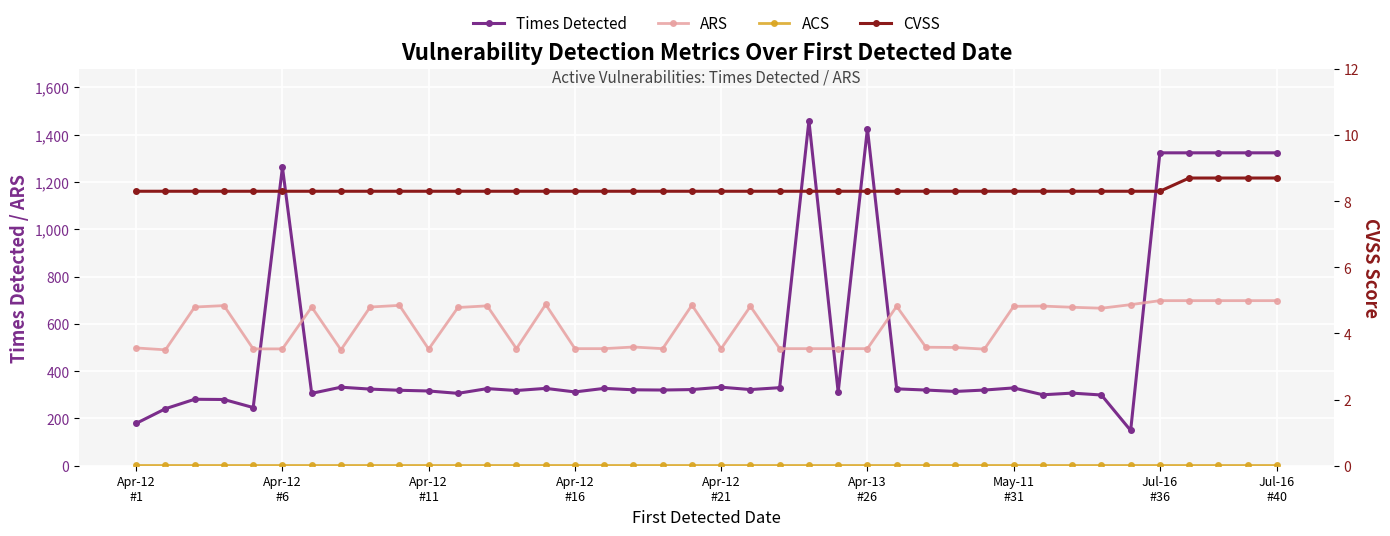

What is the label of the 24th point from the left?

23